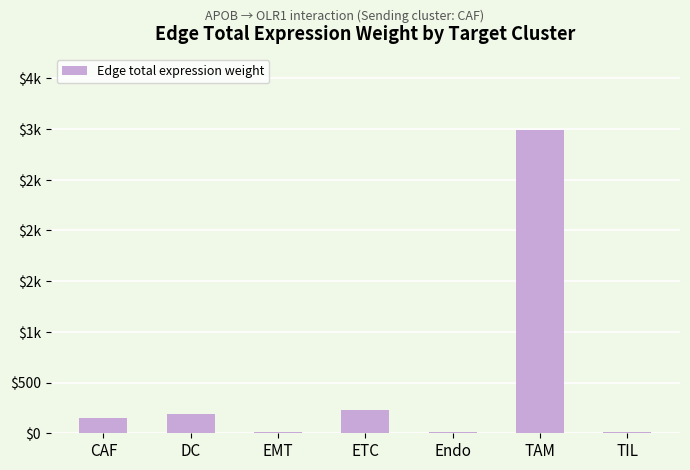

Reading left to right, transcribe all the data shown in this chart.

152.5	193.9	11.9	233.6	13.0	2992.9	10.3